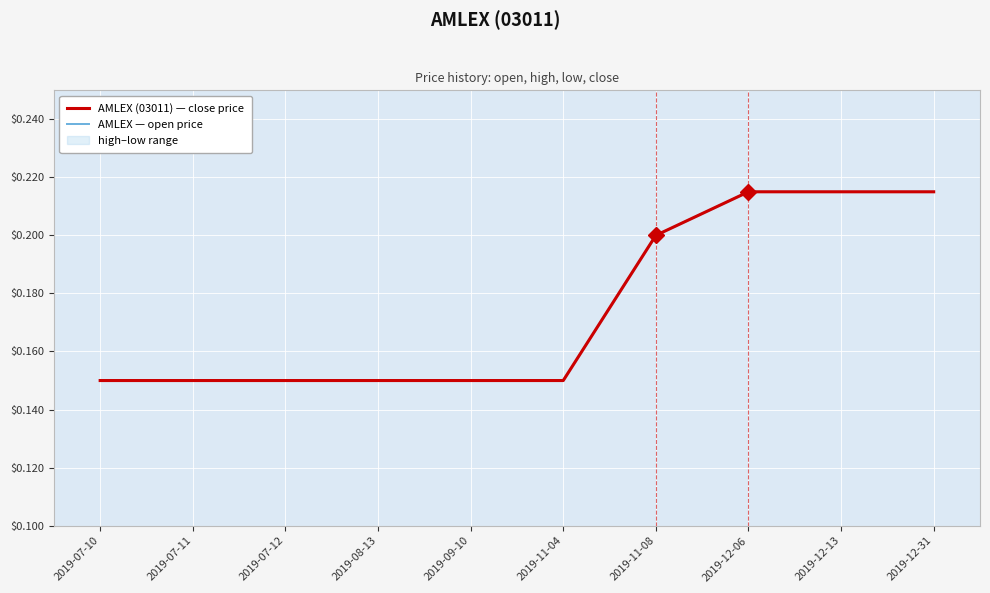

What is the difference between the second highest and minimum values in the AMLEX (03011) — close price series?

0.1